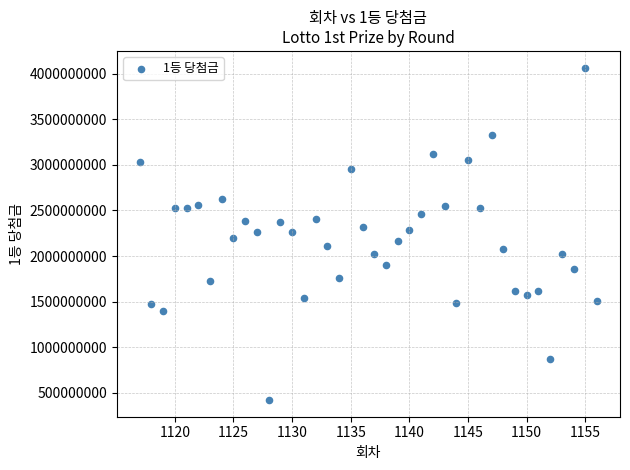

What is the range of X values (max minus min)?

39